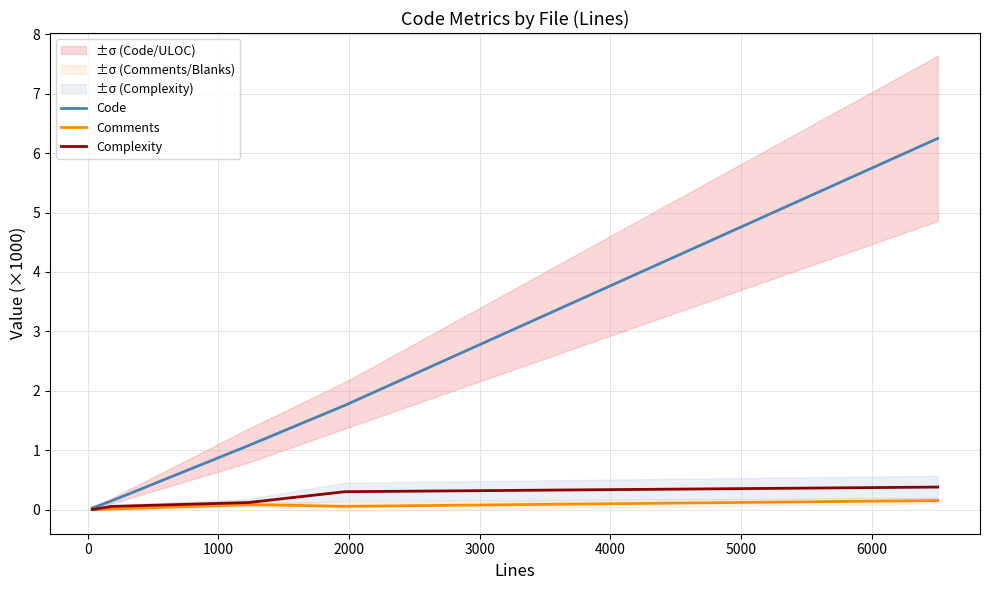

True or false: Code and Comments intersect in this chart.

False